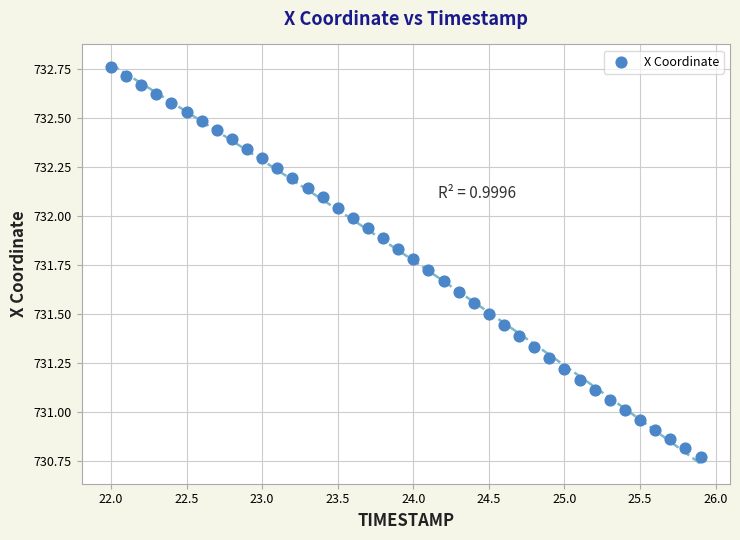

What is the range of Y values (max minus min)?

2.0